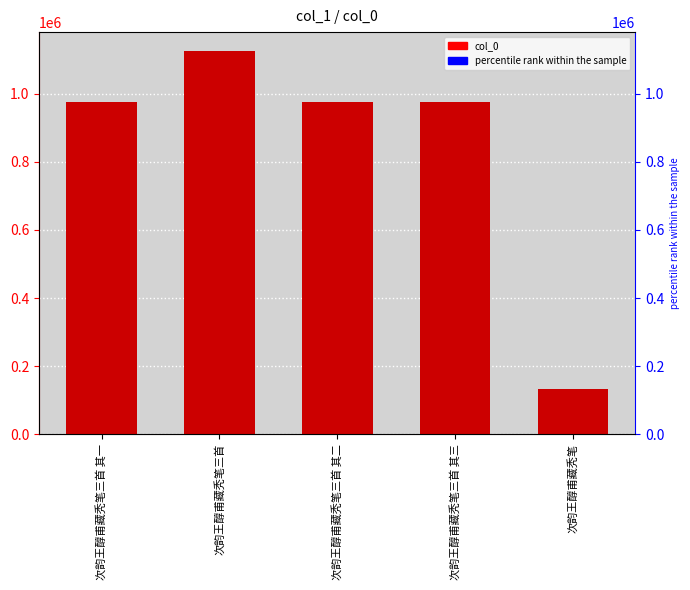

Which label corresponds to the largest value in the chart?

次韵王醇甫藏秃笔三首